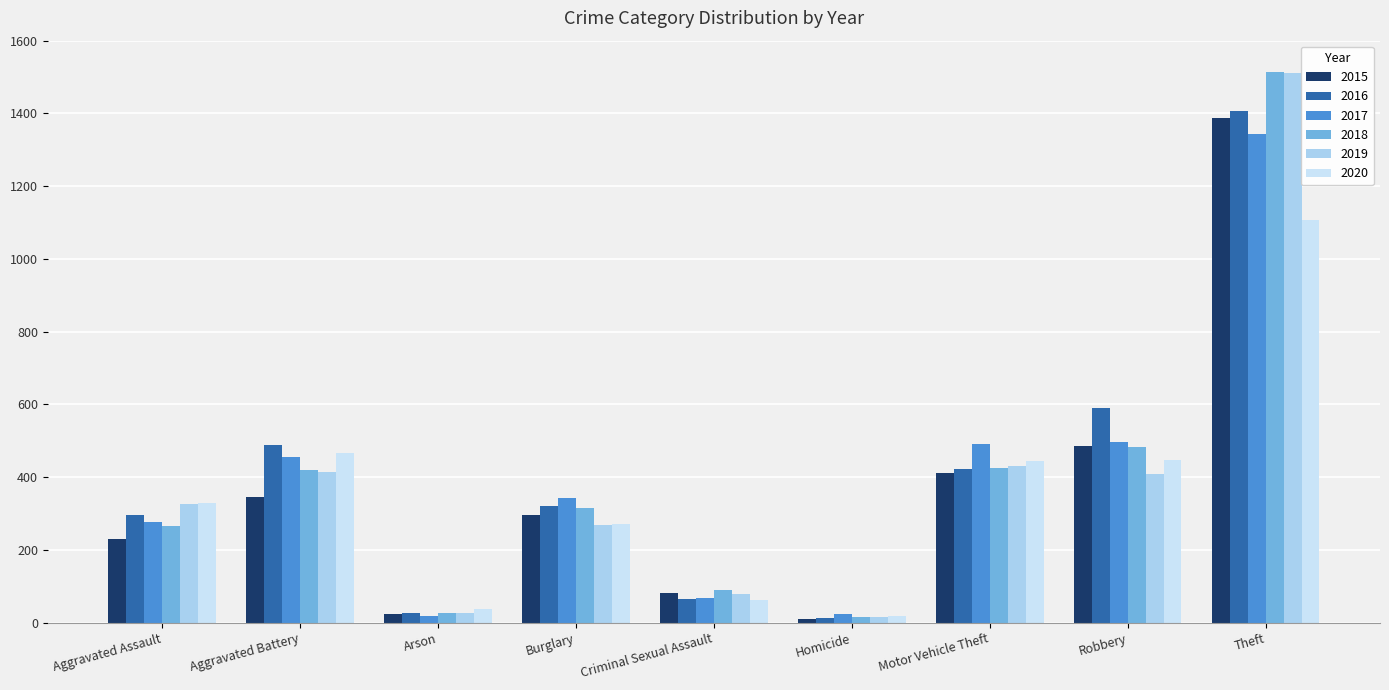

What is the value of the 2015 bar at the 6th from the left?

10